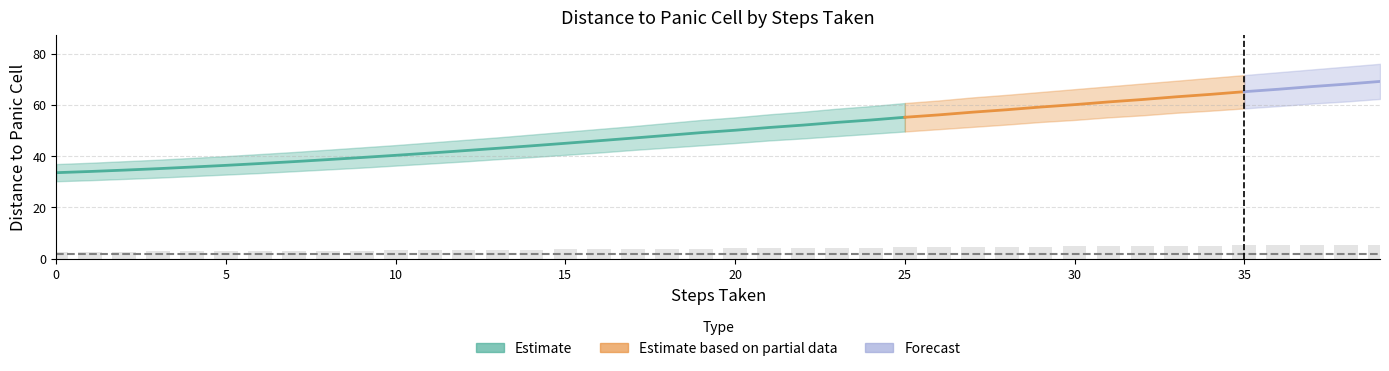

True or false: STEPS_TAKEN has a value of 9.3 at 7.

False